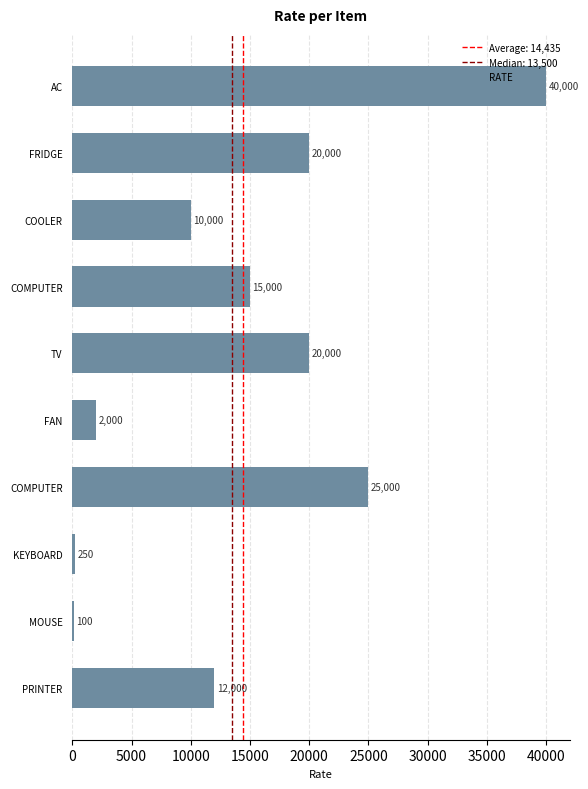

Count the number of categories in the chart.

10